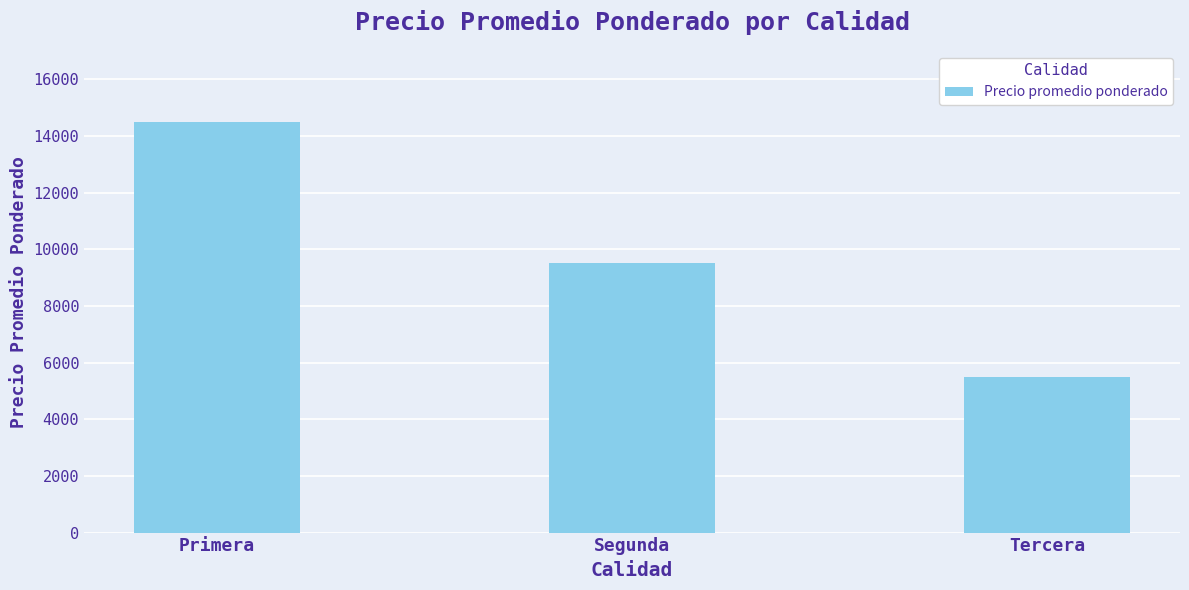

Reading right to left, what are all the values shown in this chart?

5500	9500	14500